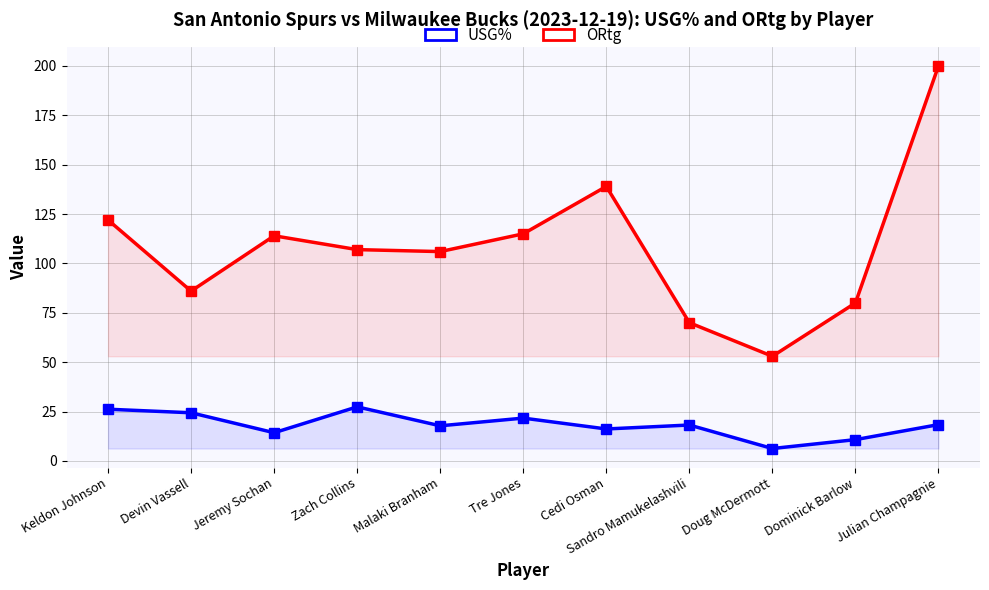

Reading right to left, list all the values displayed in this chart.

USG%: Julian Champagnie=18.4	Dominick Barlow=10.8	Doug McDermott=6.3	Sandro Mamukelashvili=18.2	Cedi Osman=16.2	Tre Jones=21.7	Malaki Branham=17.8	Zach Collins=27.4	Jeremy Sochan=14.3	Devin Vassell=24.4	Keldon Johnson=26.2
ORtg: Julian Champagnie=200.0	Dominick Barlow=80.0	Doug McDermott=53.0	Sandro Mamukelashvili=70.0	Cedi Osman=139.0	Tre Jones=115.0	Malaki Branham=106.0	Zach Collins=107.0	Jeremy Sochan=114.0	Devin Vassell=86.0	Keldon Johnson=122.0